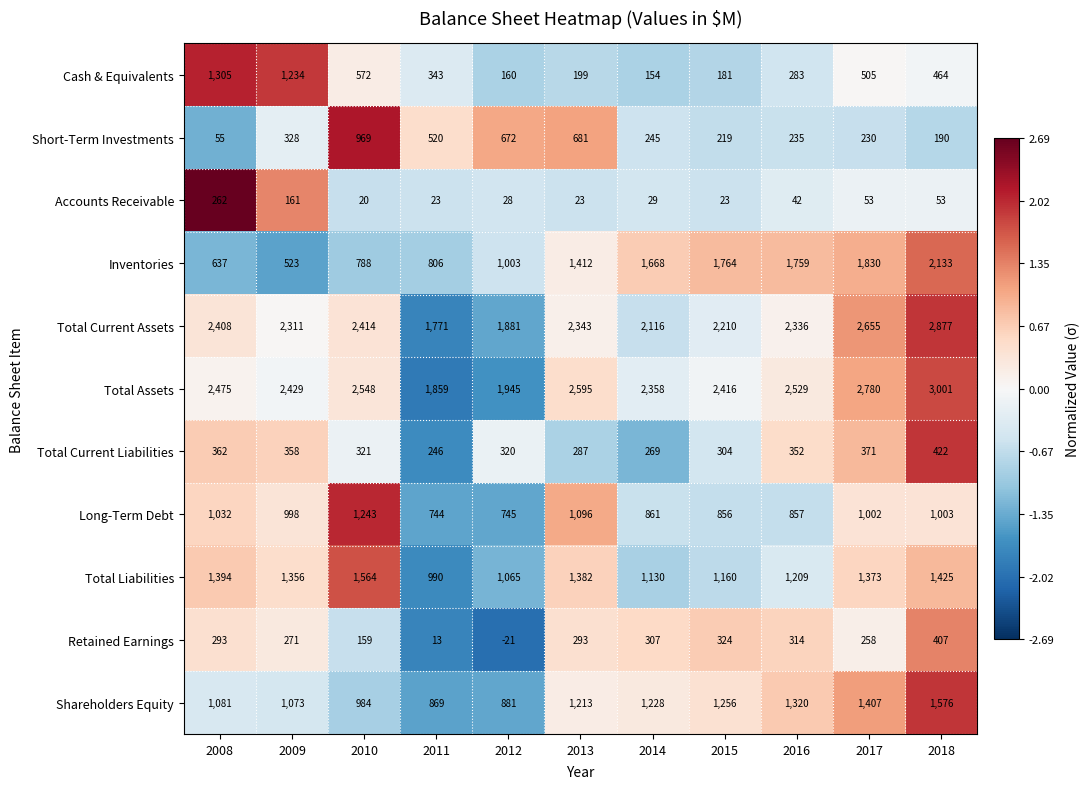

What is the difference between the Total Current Liabilities values at 2015 and 2009?

54